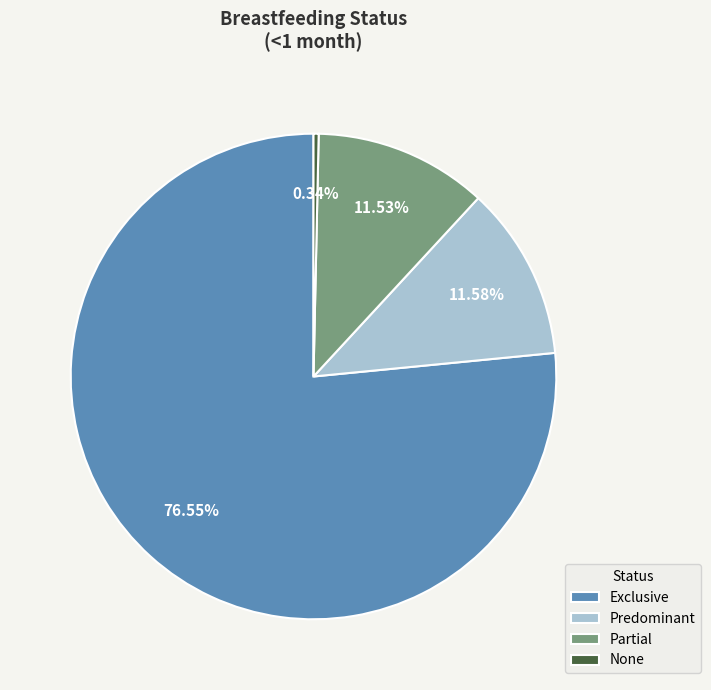

What percentage is the Exclusive slice, to the nearest percent?

77%